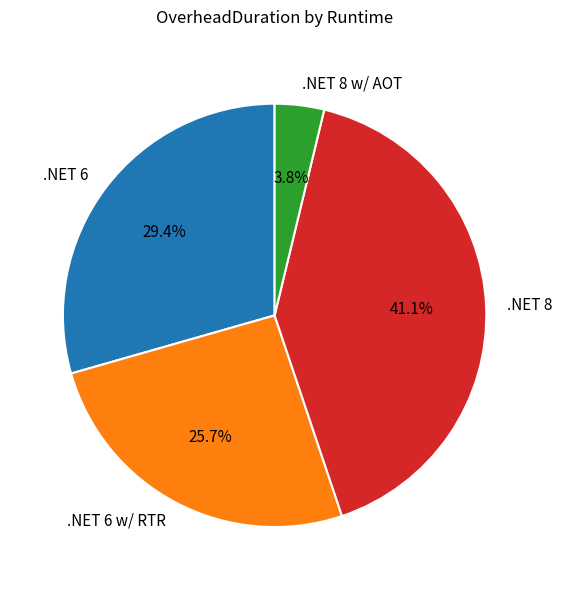

How many slices are in this pie chart?

4